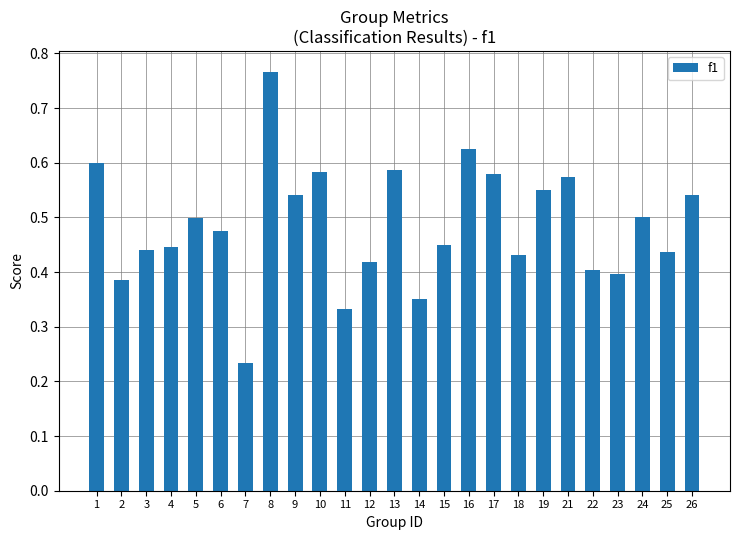

At which category does the chart reach its peak across all series?

8